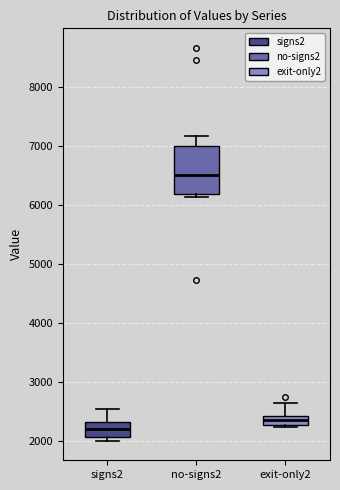

Which box has the highest median line?

no-signs2